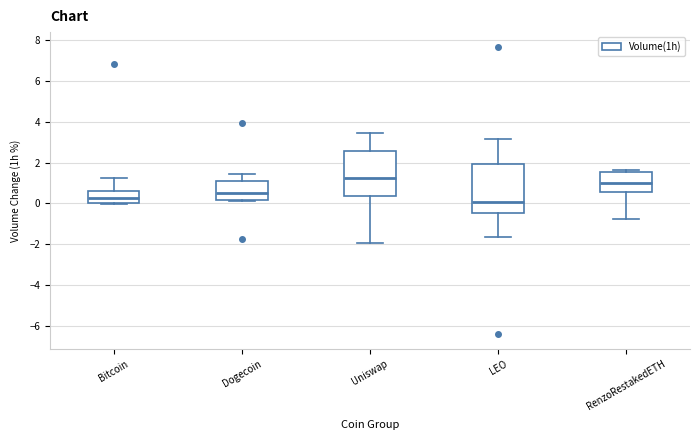

Where is the upper edge of the box for Bitcoin on the y-axis? The values are not printed on the chart, so give them approximately, as read against the axis.

0.6